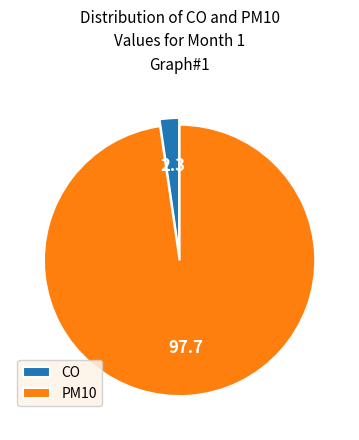

How many segments does this pie chart have?

2